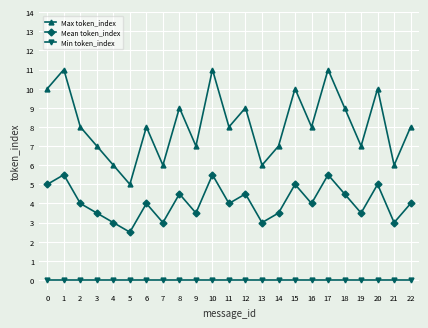

What is the maximum value for Max token_index?

11.0